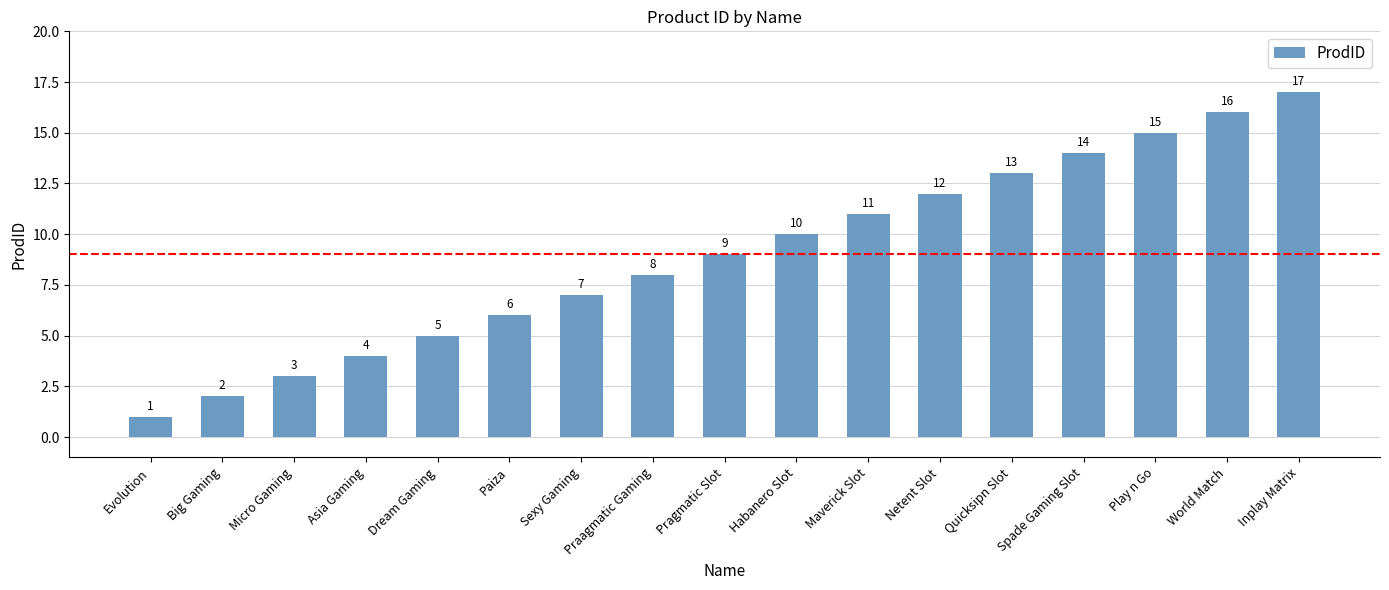

Reading left to right, extract all data points from this chart.

1	2	3	4	5	6	7	8	9	10	11	12	13	14	15	16	17